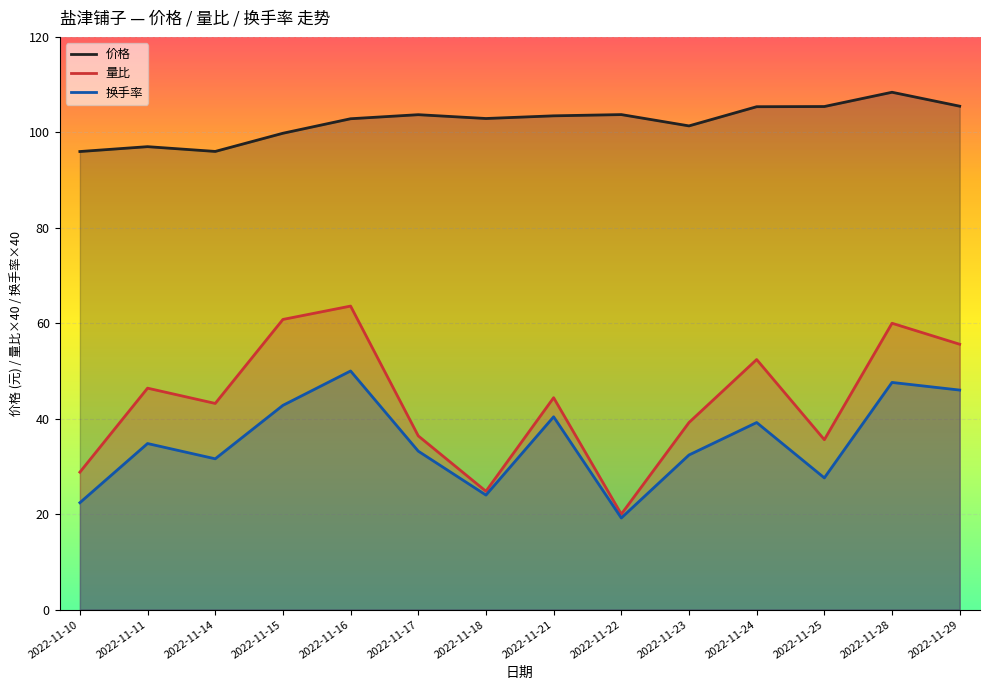

What is the value of the 量比 point at the 10th from the left?

39.2